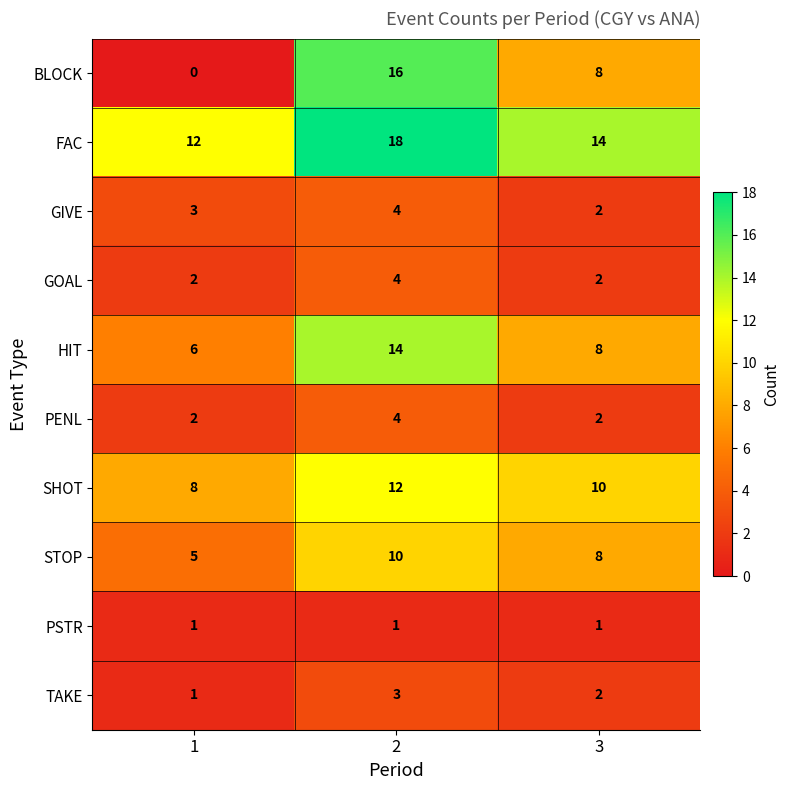

What is the total value across all series at 2?

86